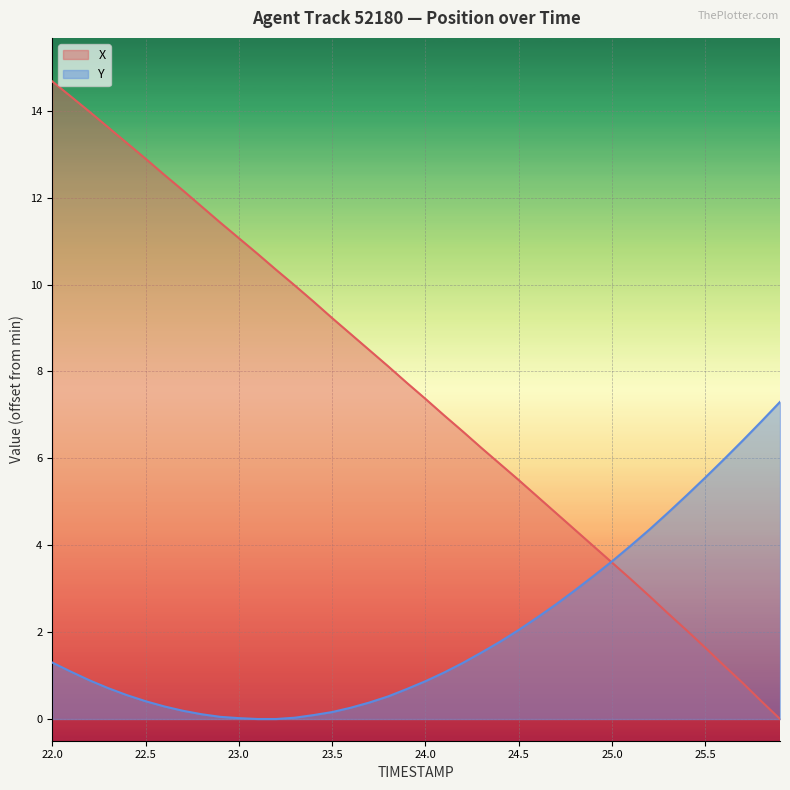

At which category is the sum across all series the highest?

22.0